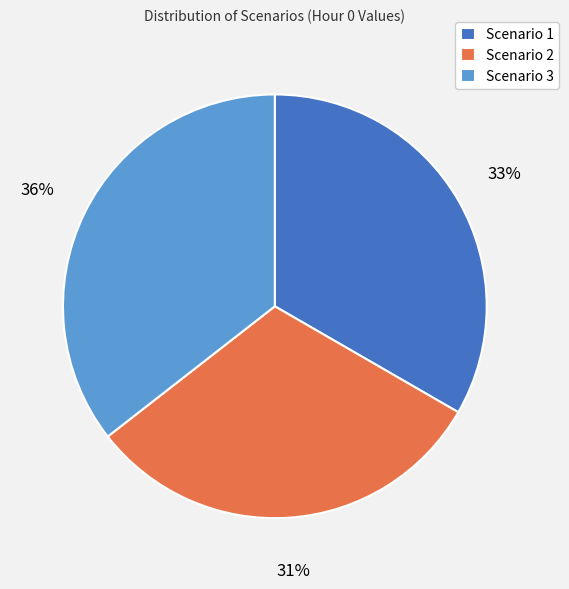

Which has a higher value, Scenario 1 or Scenario 2?

Scenario 1